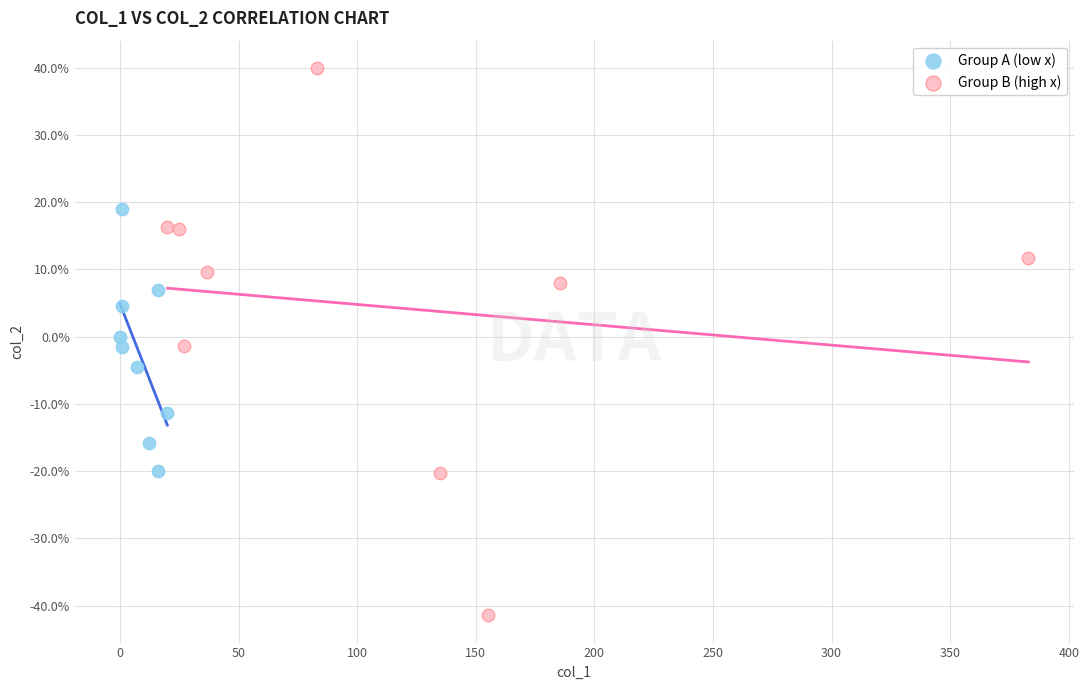

What are all the series names shown in the legend?

Group A (low x), Group B (high x)